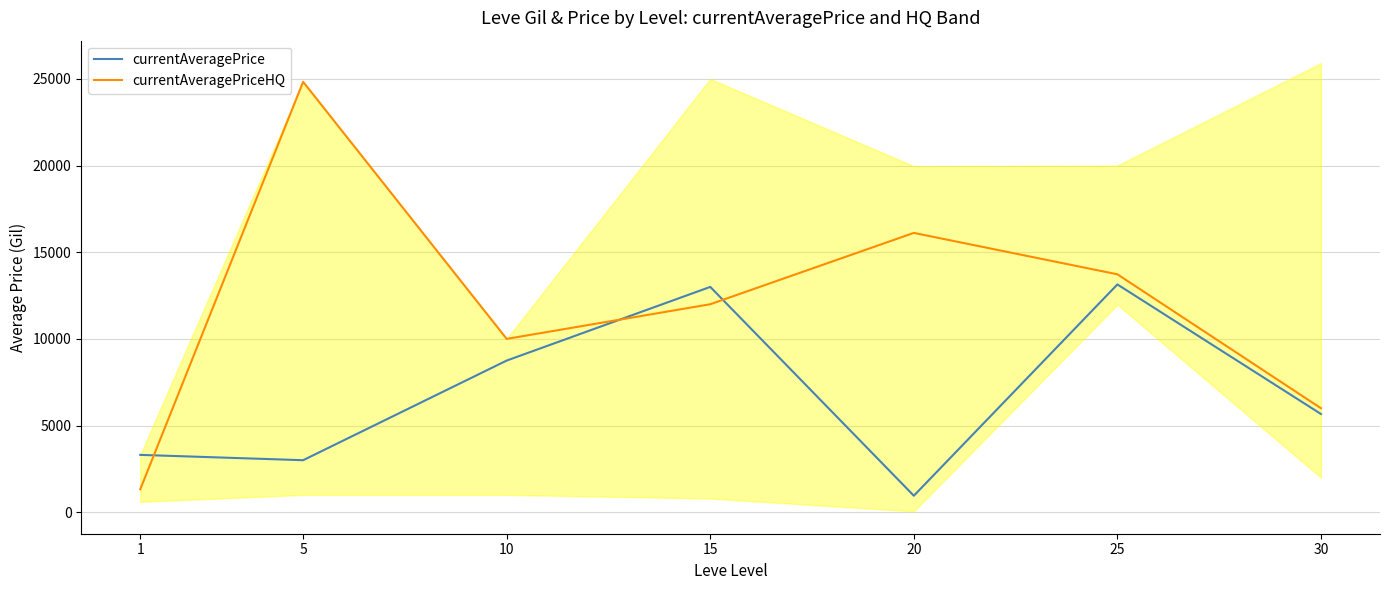

The currentAveragePrice series shows 862.7 at 1. True or false?

False